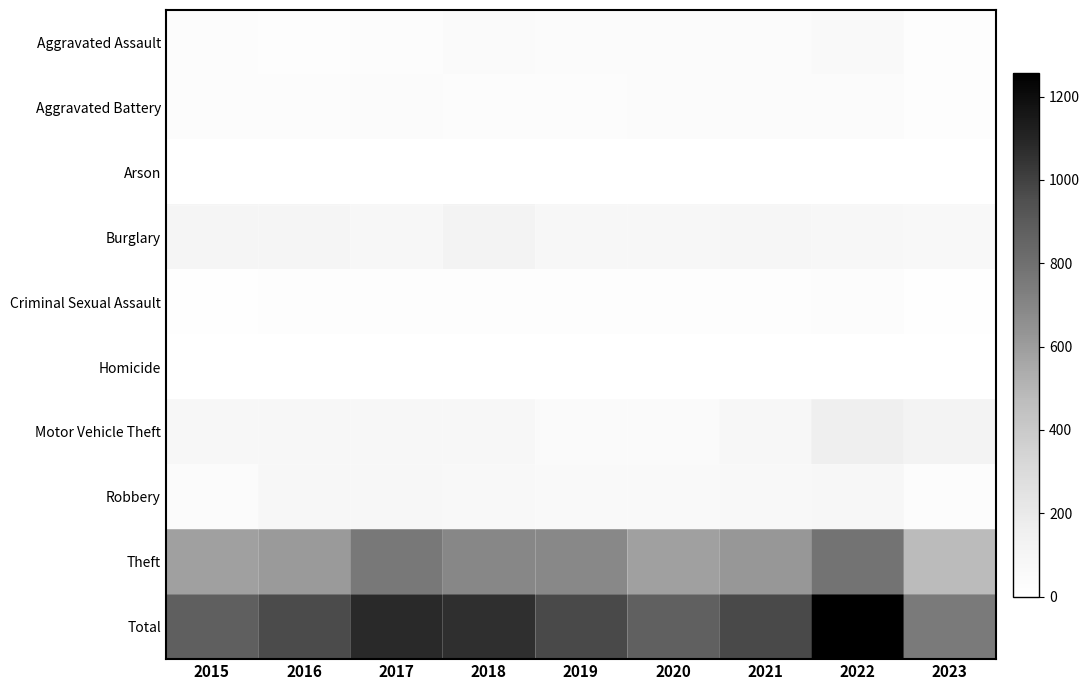

At 2016, list the series in order from smallest to largest.

Arson, Homicide, Aggravated Assault, Criminal Sexual Assault, Aggravated Battery, Motor Vehicle Theft, Robbery, Burglary, Theft, Total